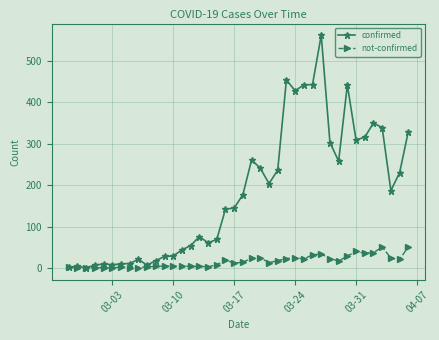

Which series has the largest total across all categories?

confirmed